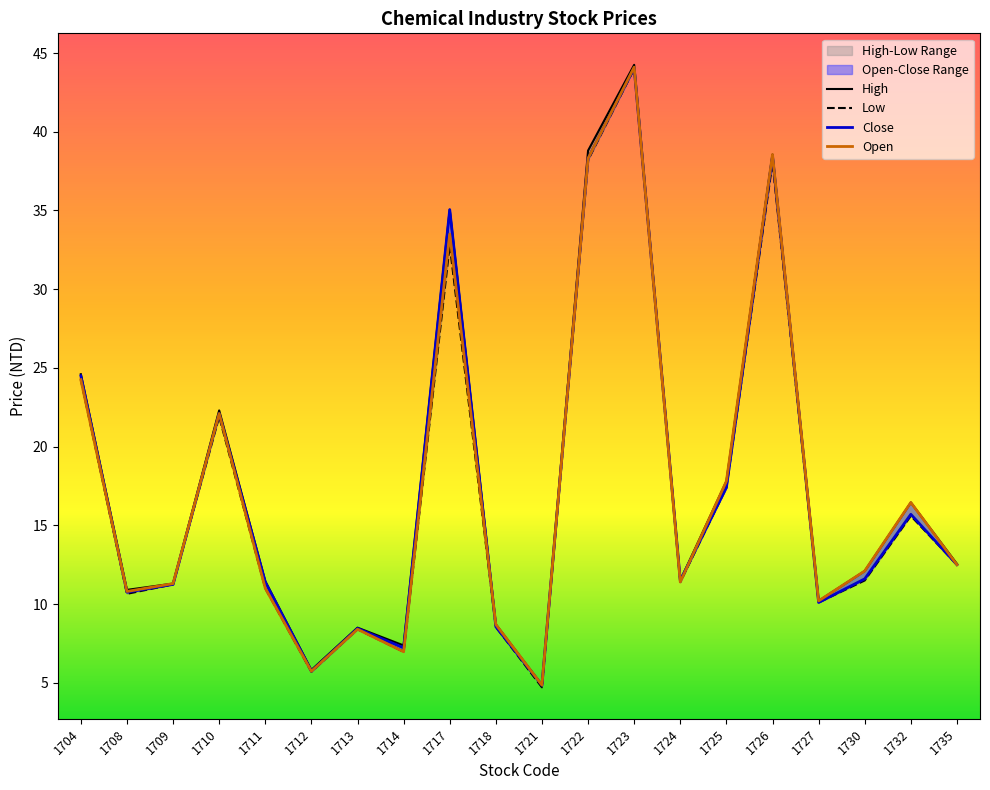

What is the difference between the maximum and second lowest values in the High series?

38.4